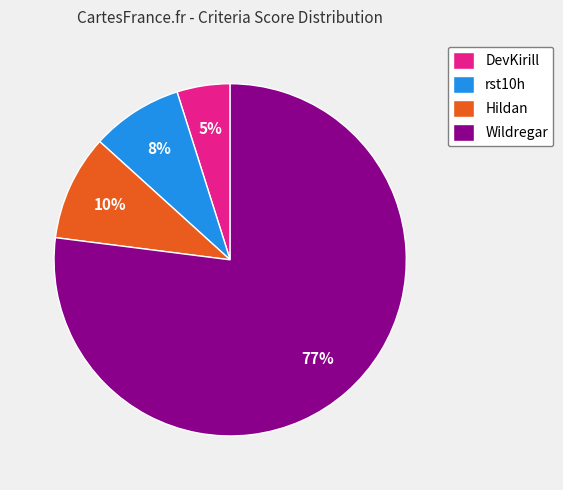

What percentage is the Hildan slice, to the nearest percent?

10%